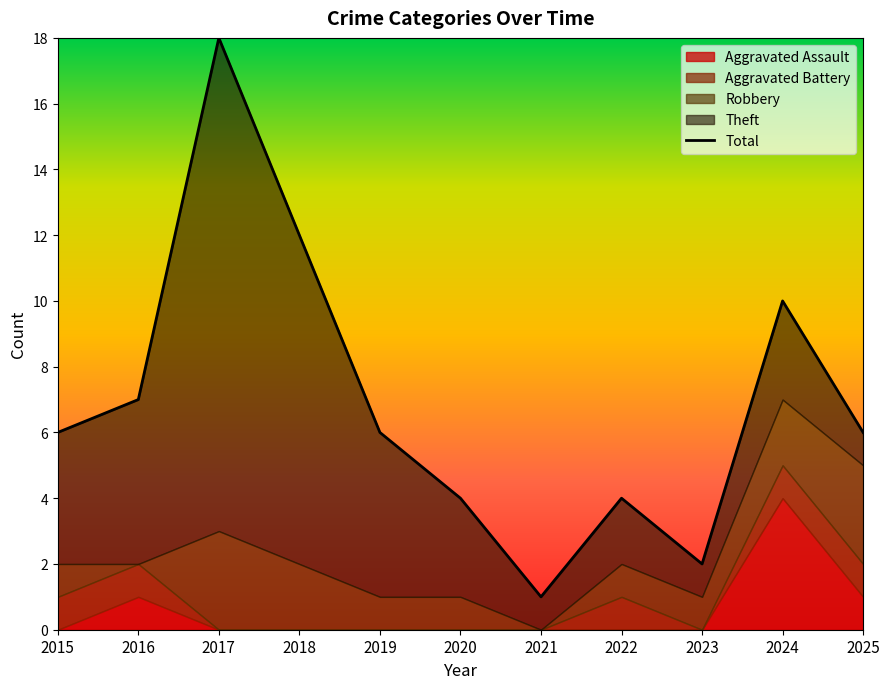

Reading left to right, transcribe all the data shown in this chart.

Aggravated Assault: 0	1	0	0	0	0	0	0	0	4	1
Aggravated Battery: 1	1	0	0	0	0	0	1	0	1	1
Robbery: 1	0	3	2	1	1	0	1	1	2	3
Theft: 4	5	15	10	5	3	1	2	1	3	1
Total: 6	7	18	12	6	4	1	4	2	10	6